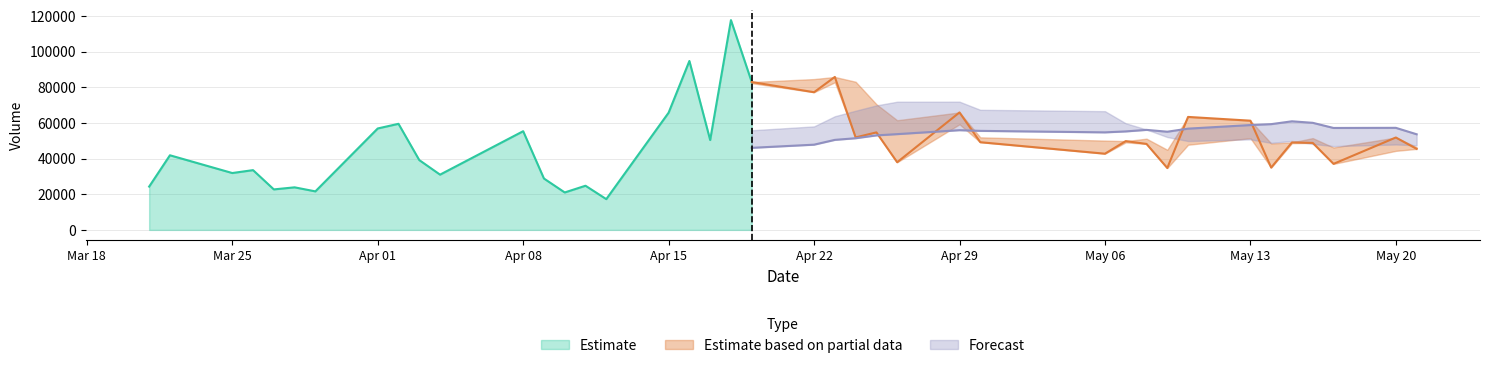

Does the chart have visible grid lines?

Yes